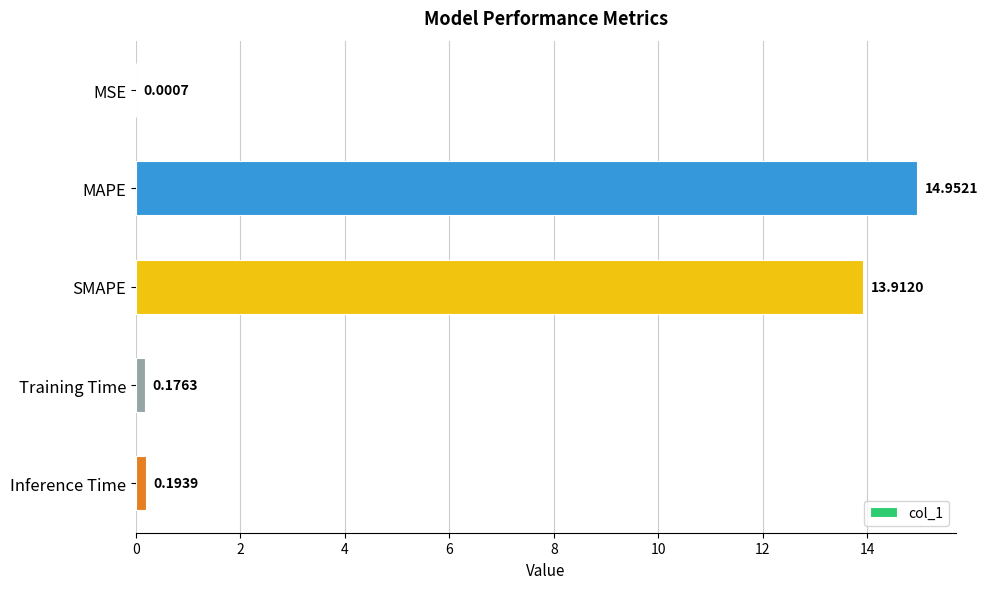

What is the sum of all values?

29.2